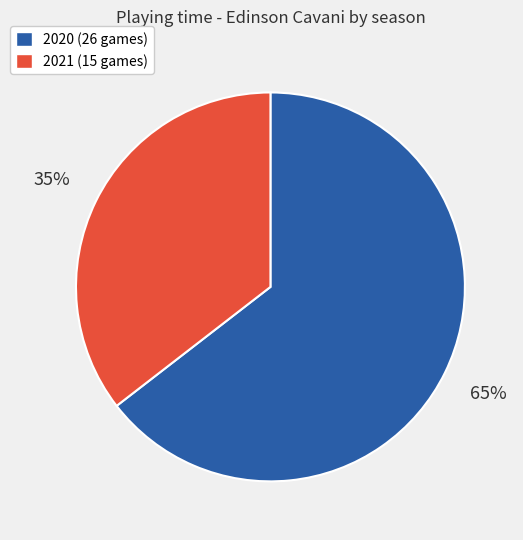

What is the ratio of the value at 2021 (15 games) to the value at 2020 (26 games)?

0.5